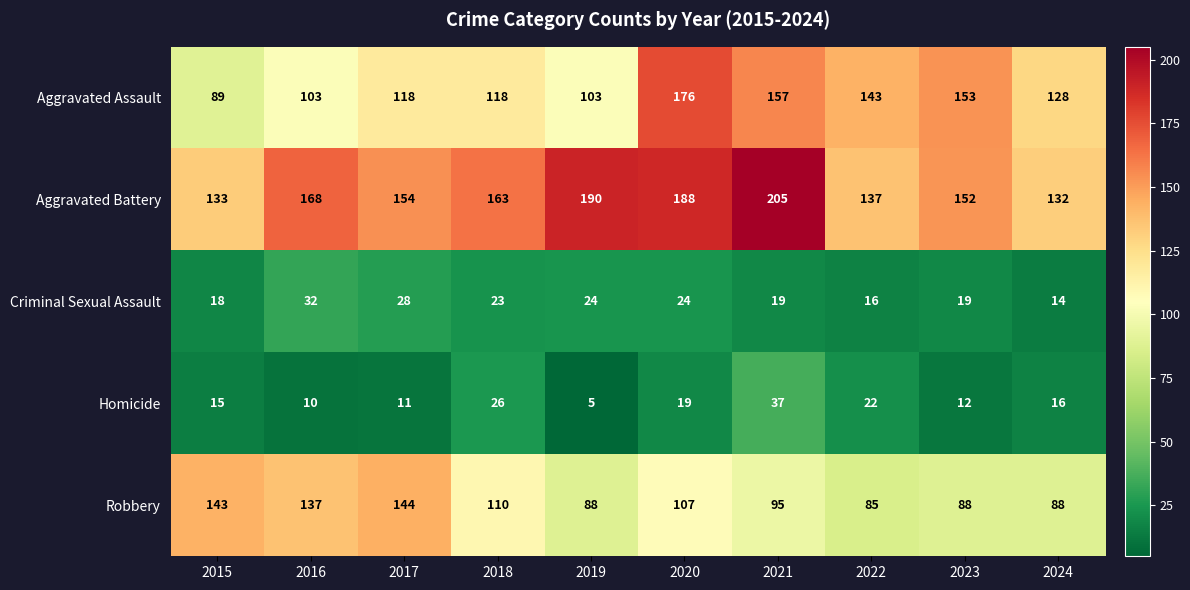

Which series has the largest total across all categories?

Aggravated Battery